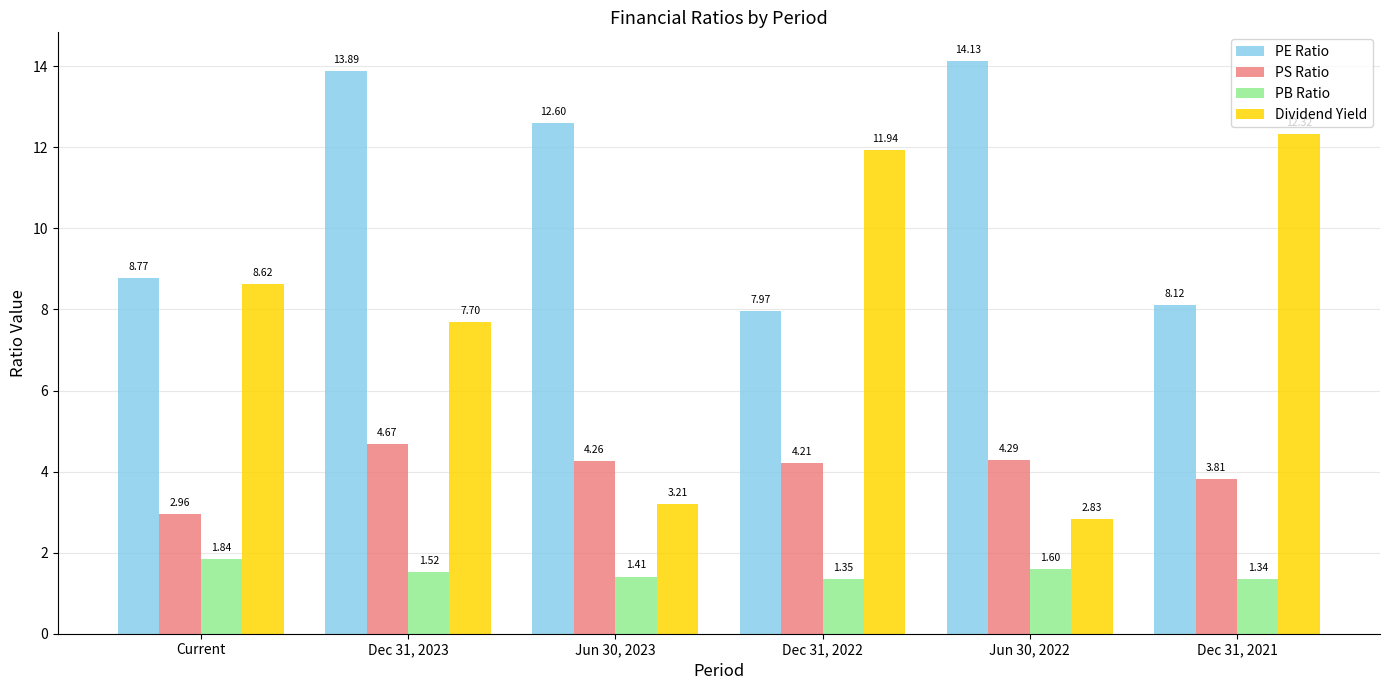

Which series has the largest range (max minus min)?

Dividend Yield